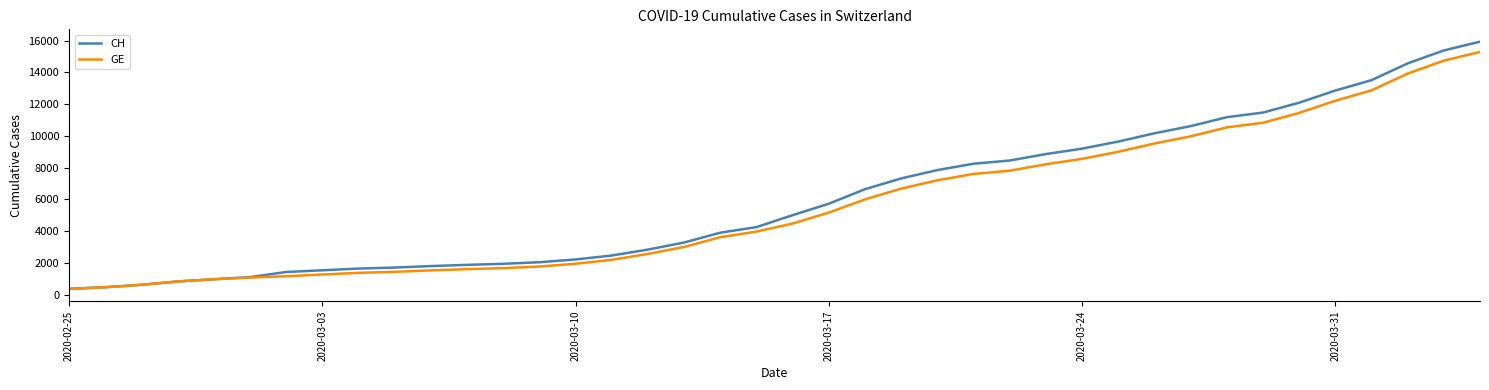

What is the lowest value of the CH series?

375